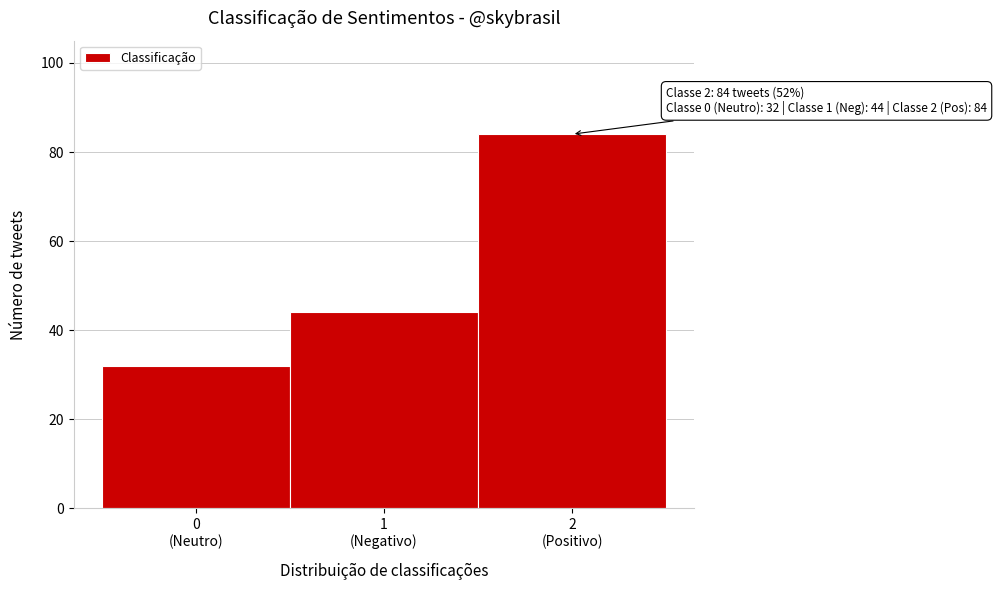

Reading right to left, extract all data points from this chart.

84	44	32